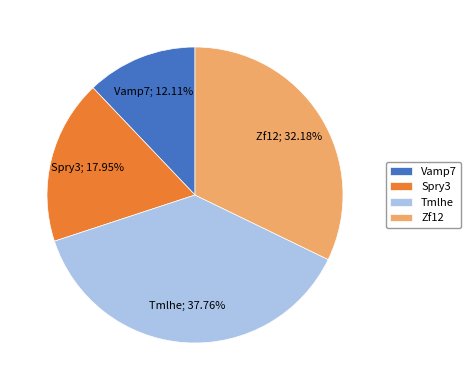

Is Tmlhe the majority of the pie?

No